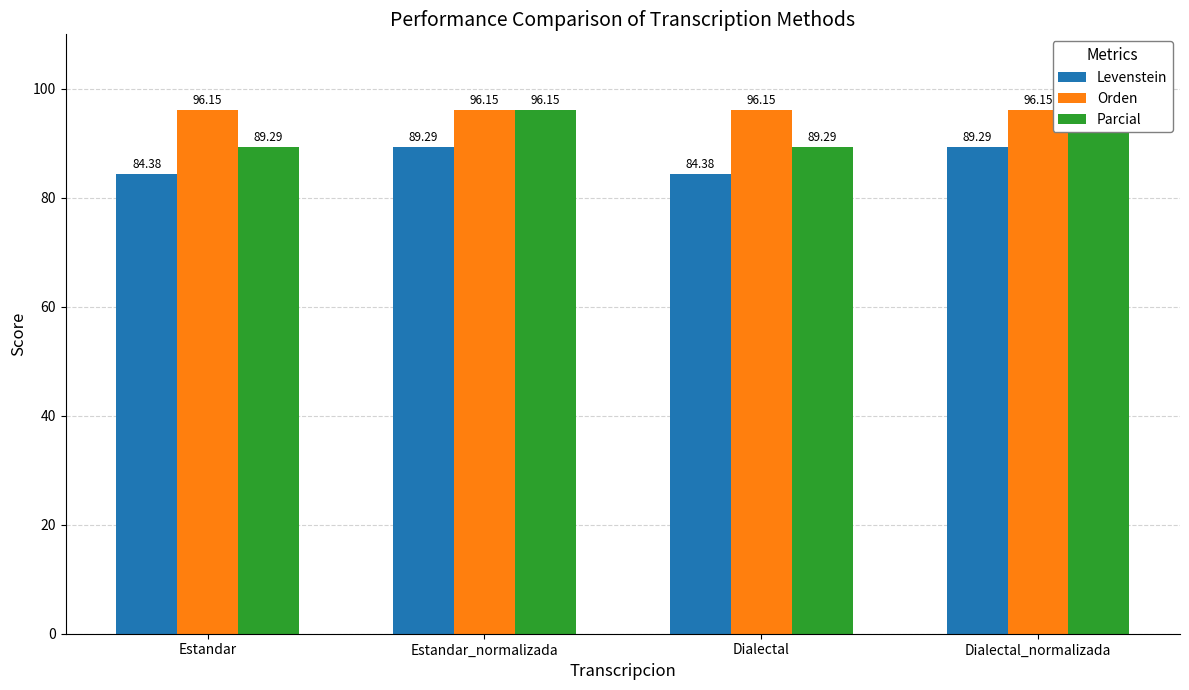

Which category has the highest value in the Levenstein series?

Estandar_normalizada